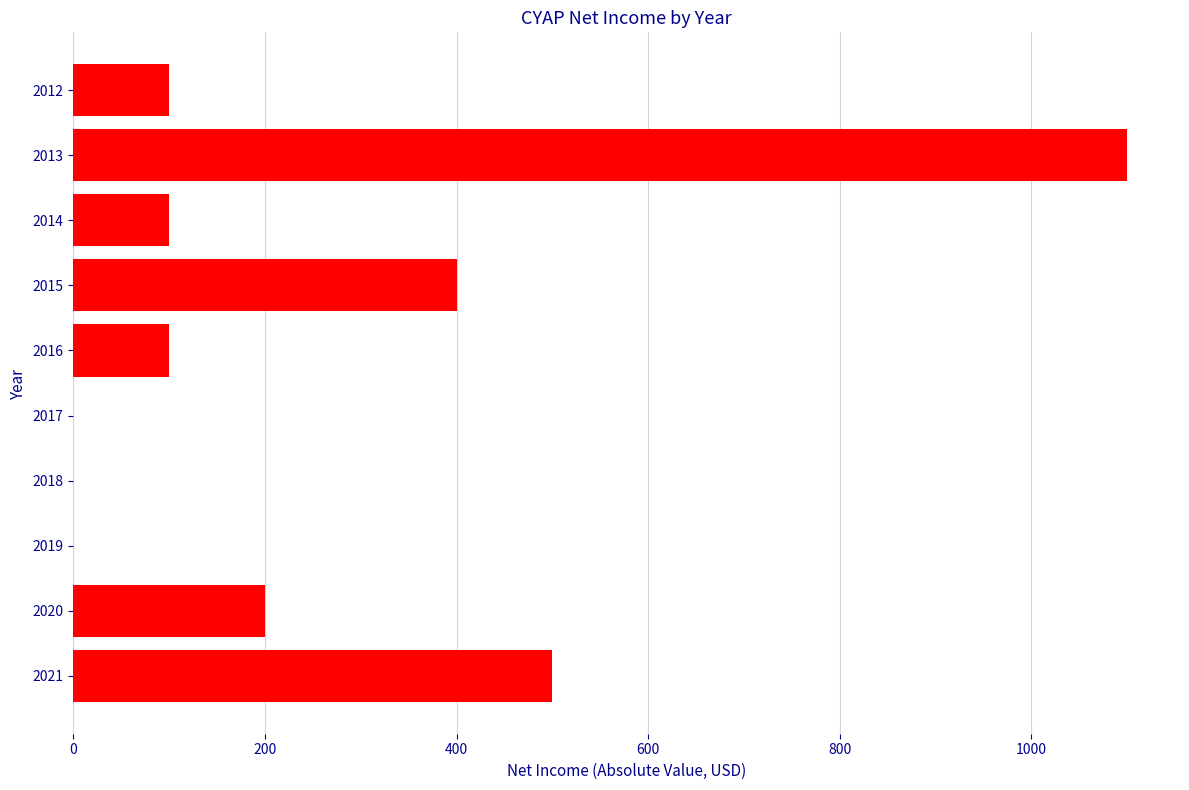

Reading bottom to top, what are all the values shown in this chart?

2021=500	2020=200	2019=0	2018=0	2017=0	2016=100	2015=400	2014=100	2013=1100	2012=100